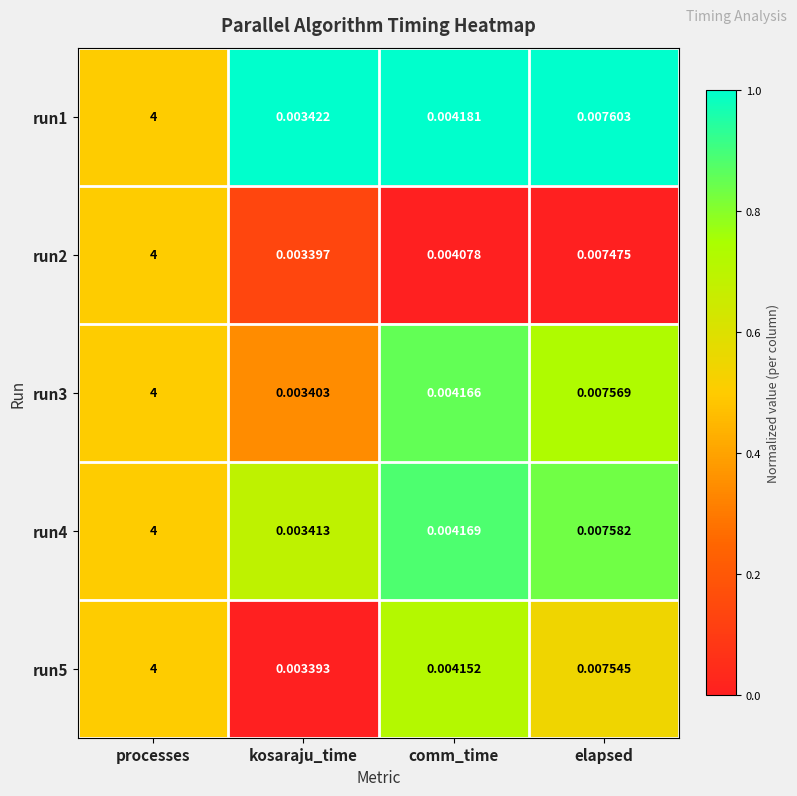

Is the value of run2 at kosaraju_time greater than the value of run5 at processes?

No